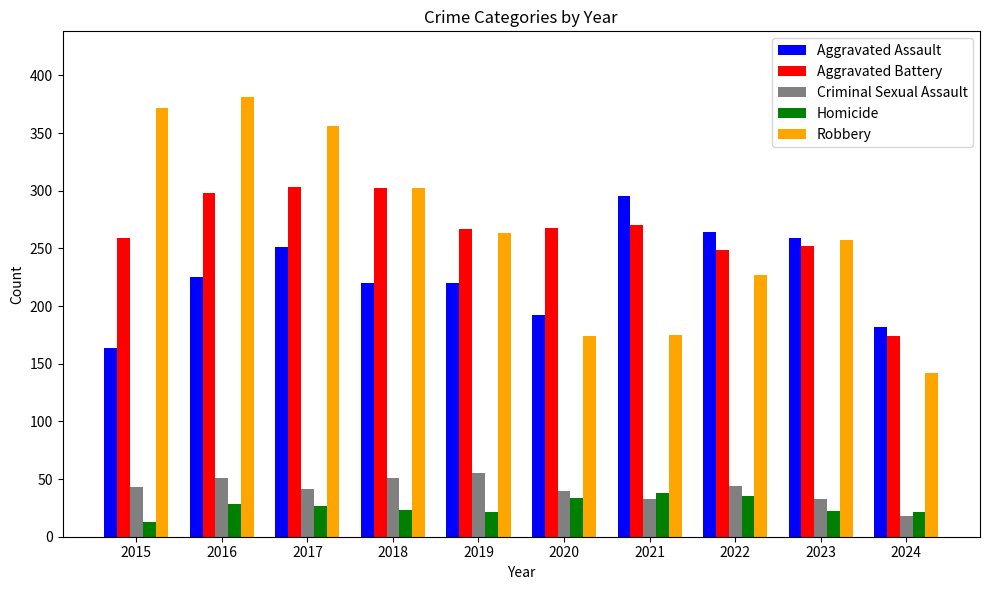

What is the maximum value shown in the chart?

381